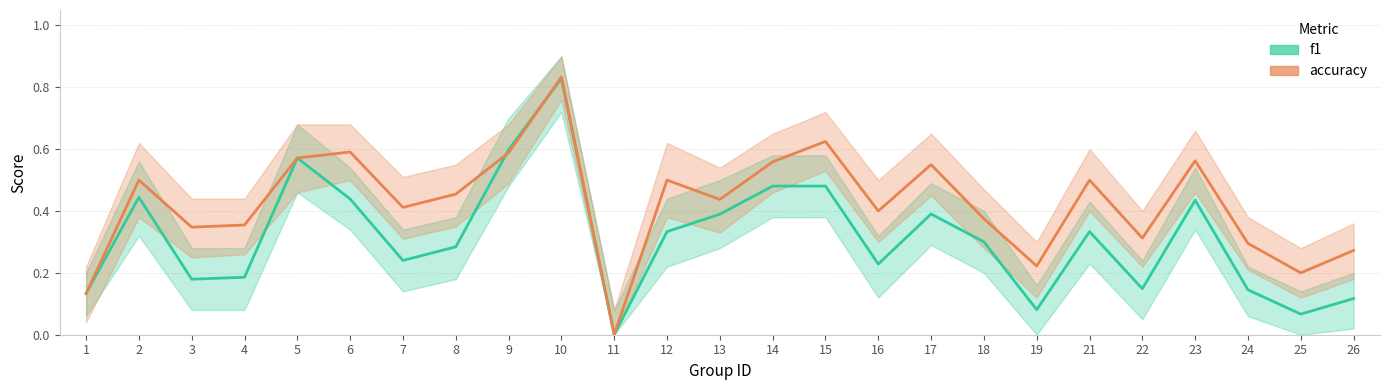

What is the maximum value for accuracy?

0.8